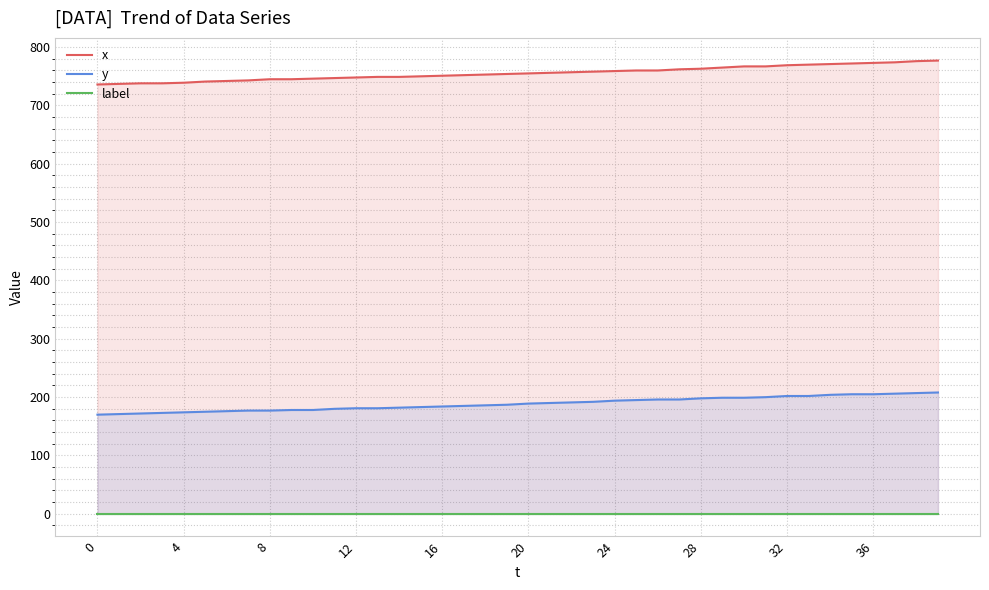

What is the approximate value of x at 17?

752